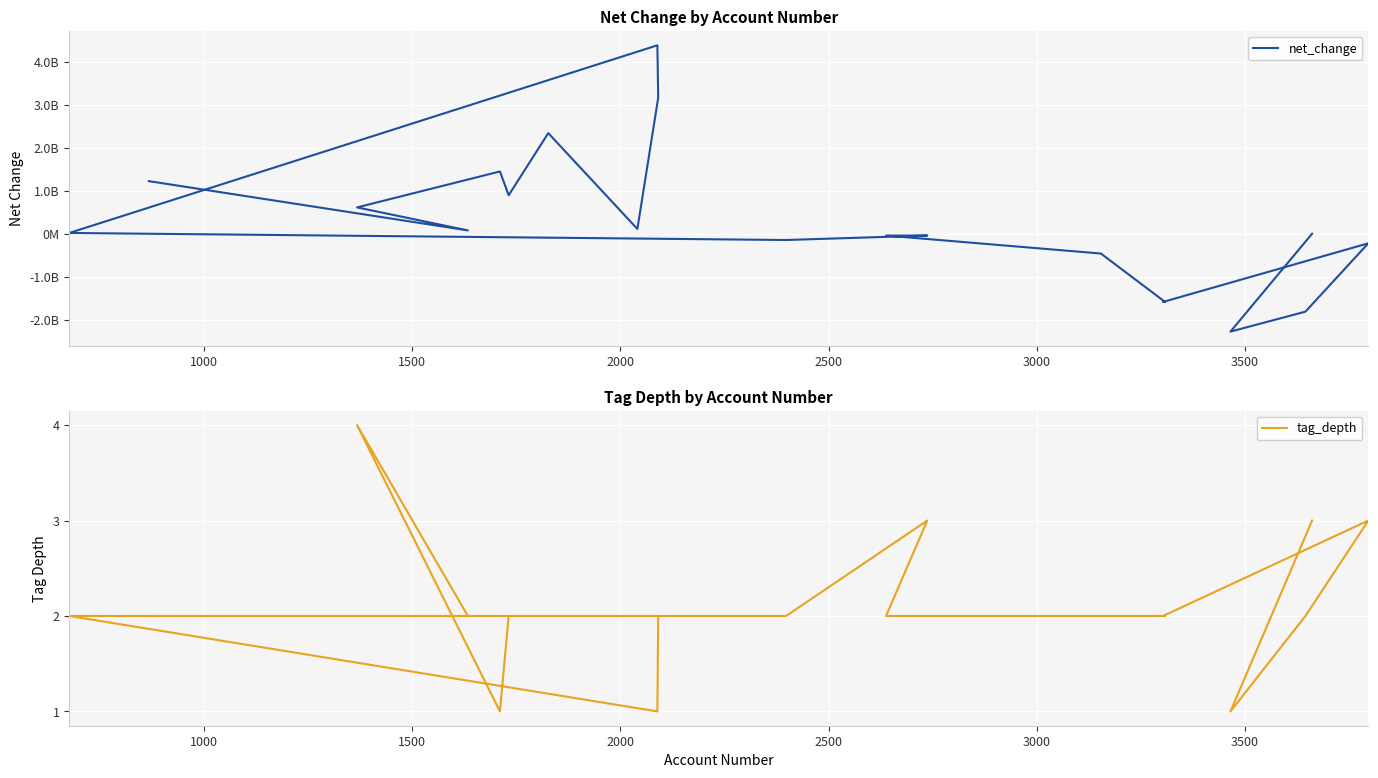

In net_change, how many points are higher than both neighbors (excluding endpoints)?

4